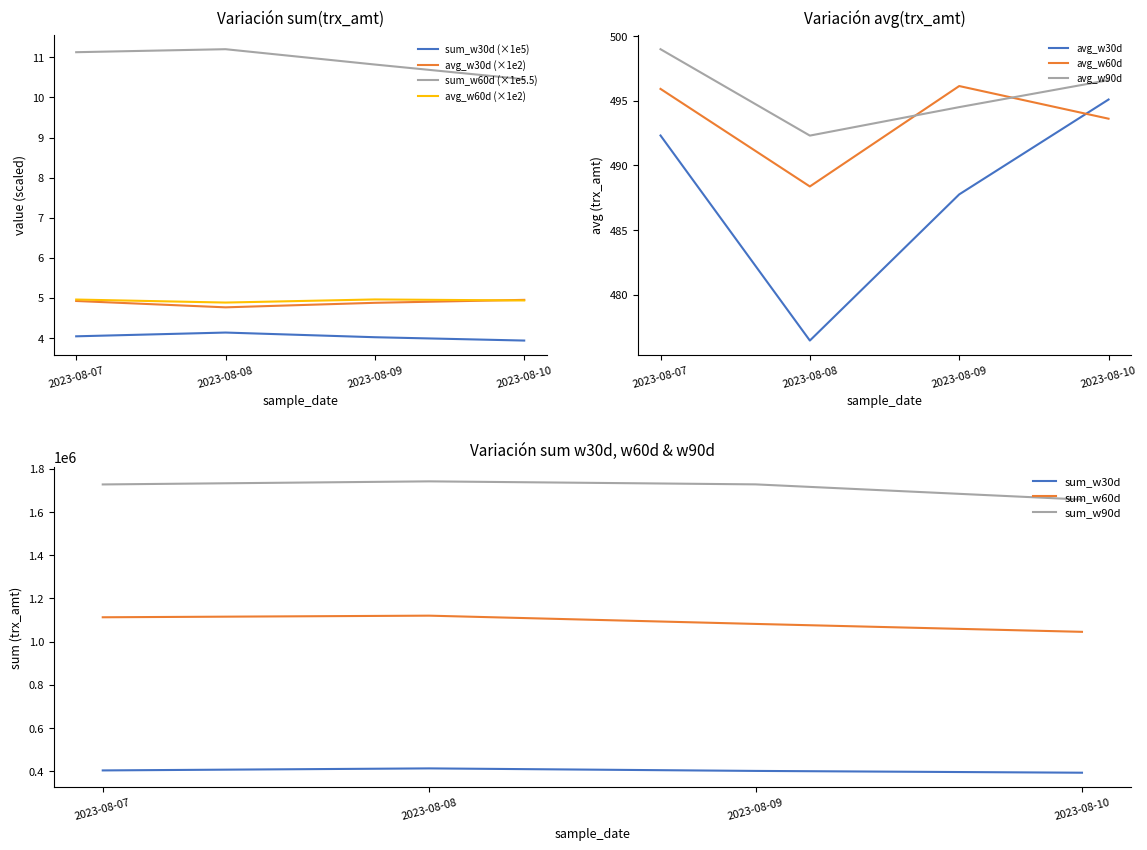

What is the value of the avg_w60d point at the 1st from the left?

5.0